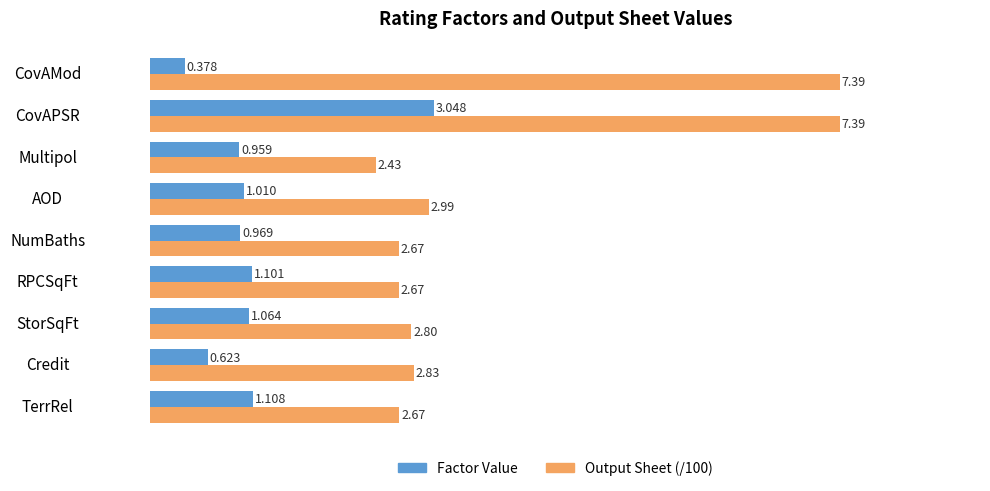

Which series has the largest total across all categories?

Output Sheet (/100)